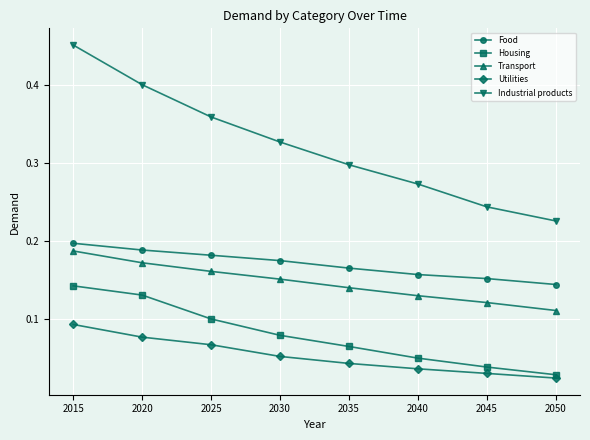

True or false: Food and Housing cross at least once.

False